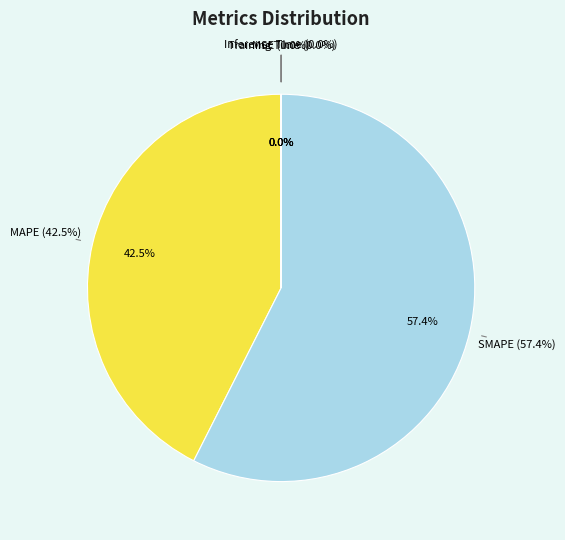

Which category has the smallest portion of the pie?

Training Time